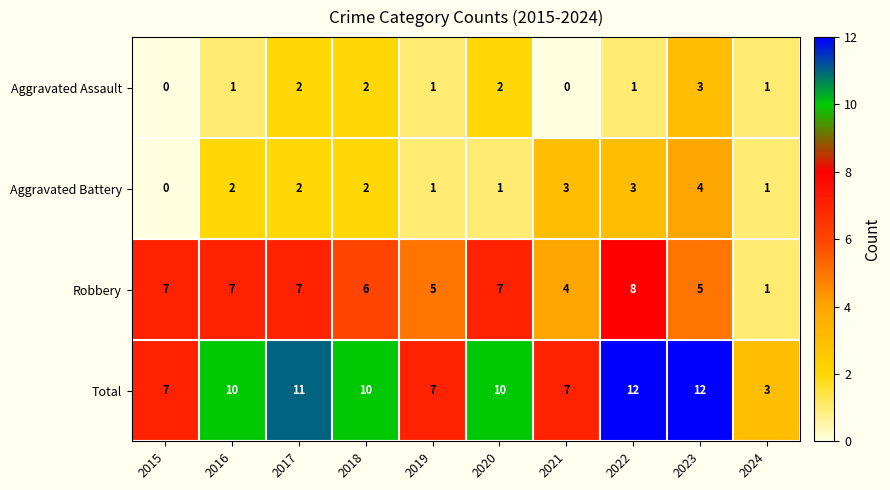

True or false: Total has a value of 3 at 2015.

False